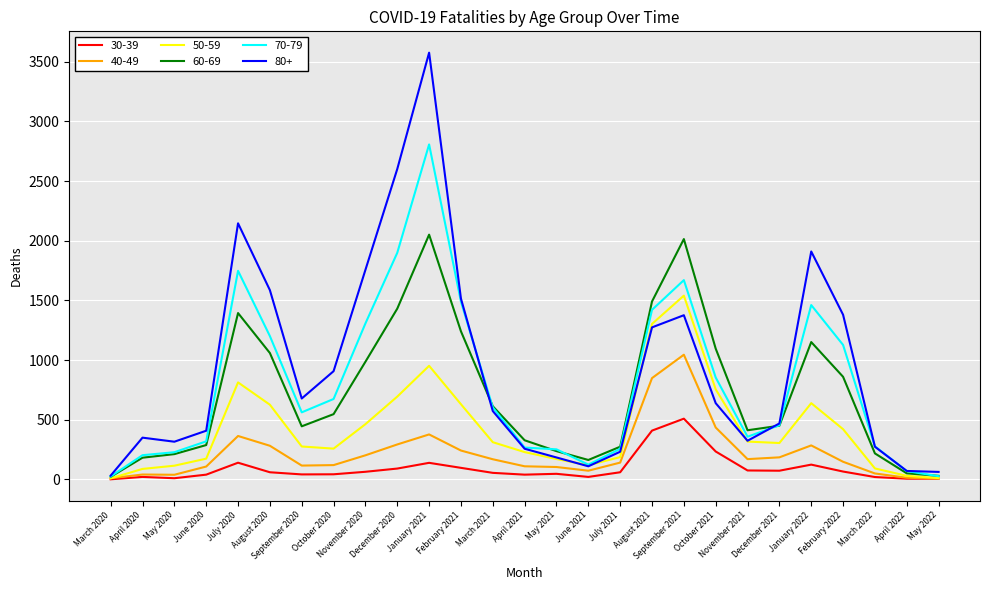

What is the lowest value of the 80+ series?

32